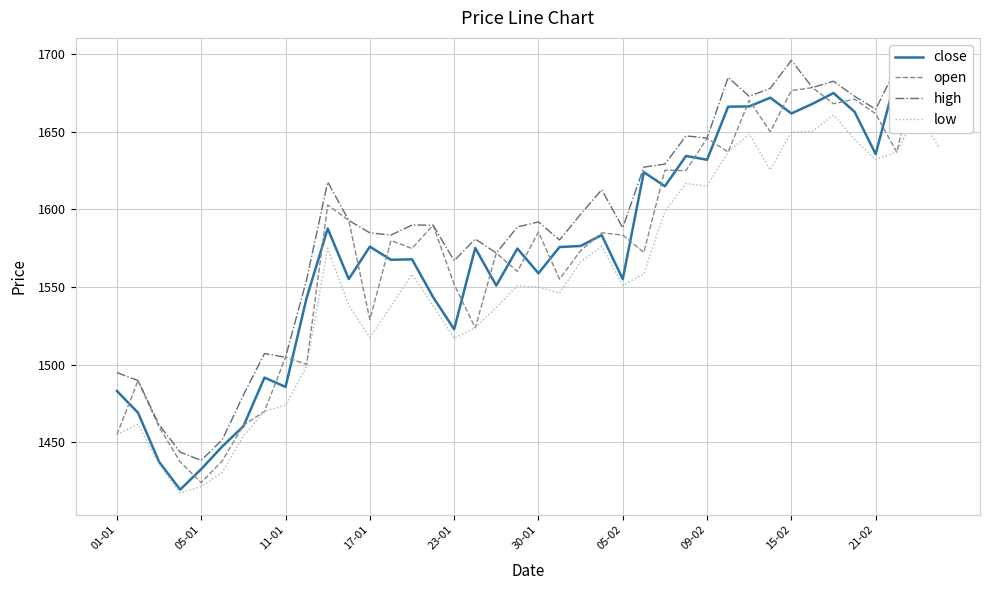

True or false: high and low intersect in this chart.

False